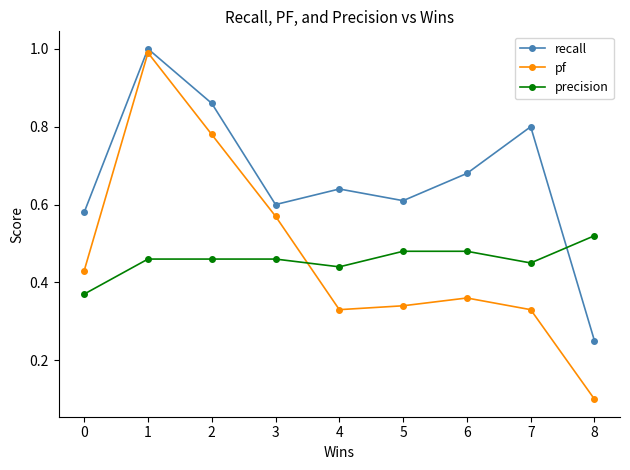

How many times do precision and pf cross each other?

1